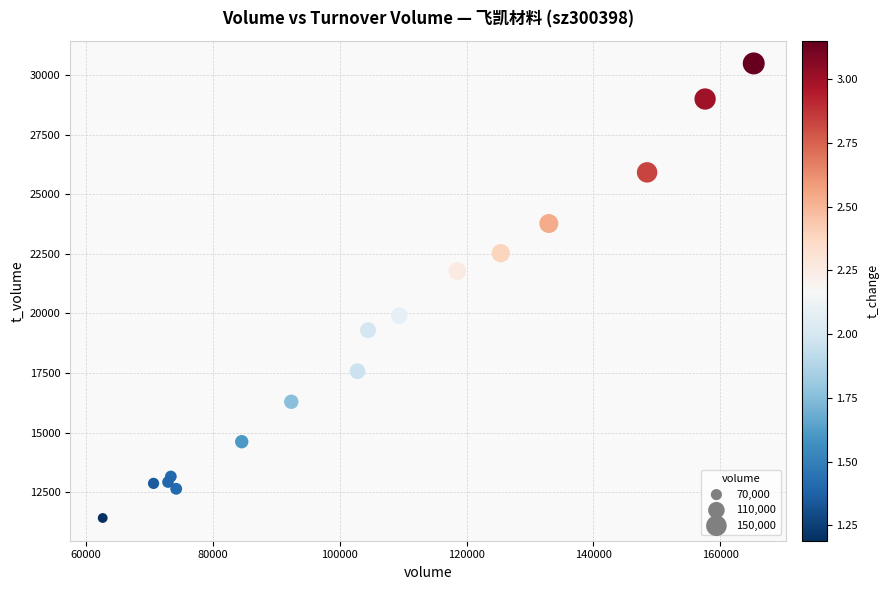

What is the range of Y values (max minus min)?

19072